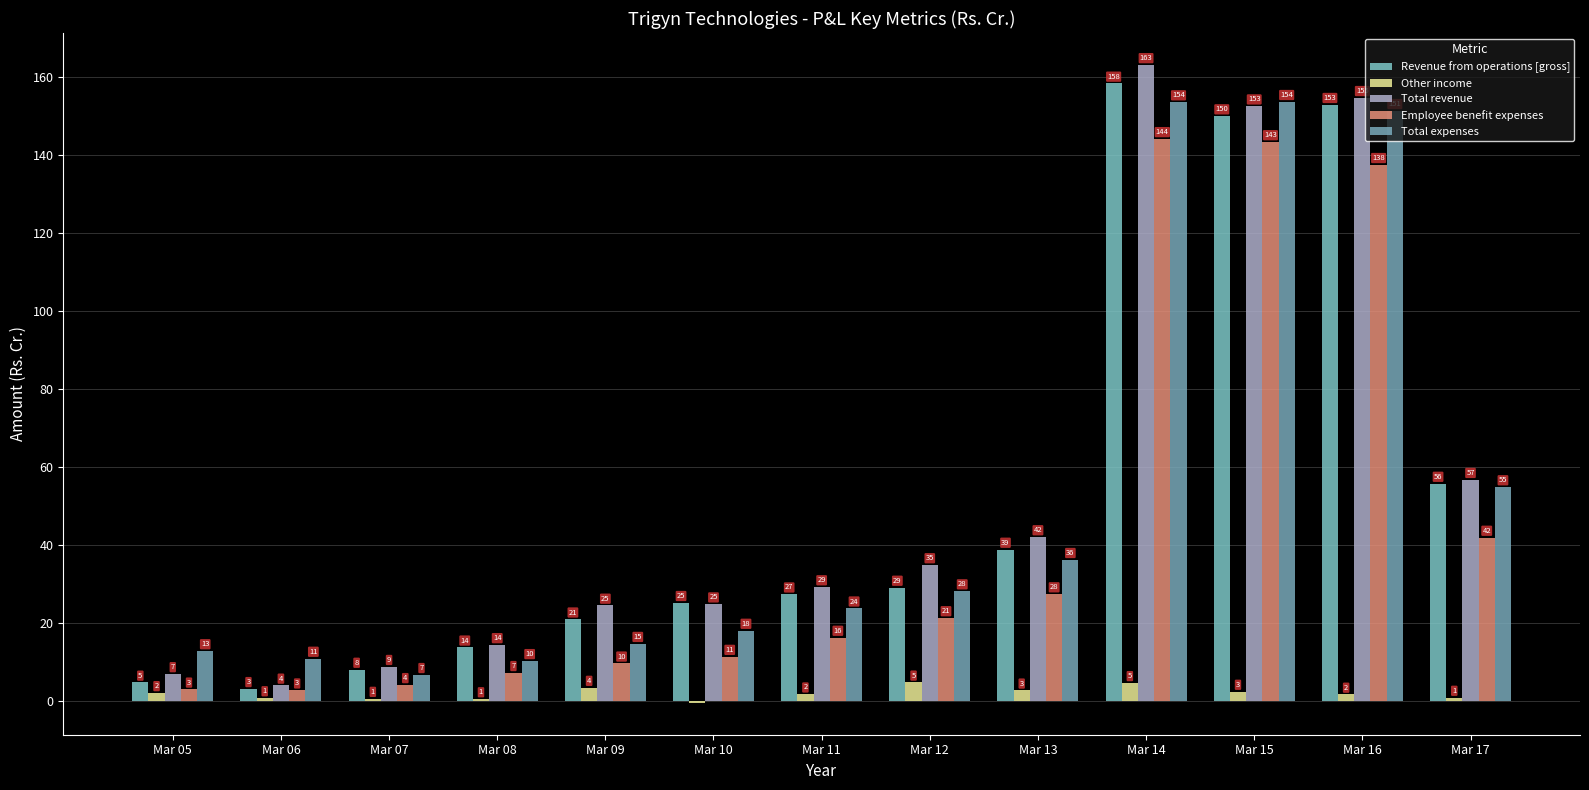

How many values in the Total expenses series exceed 23?

7